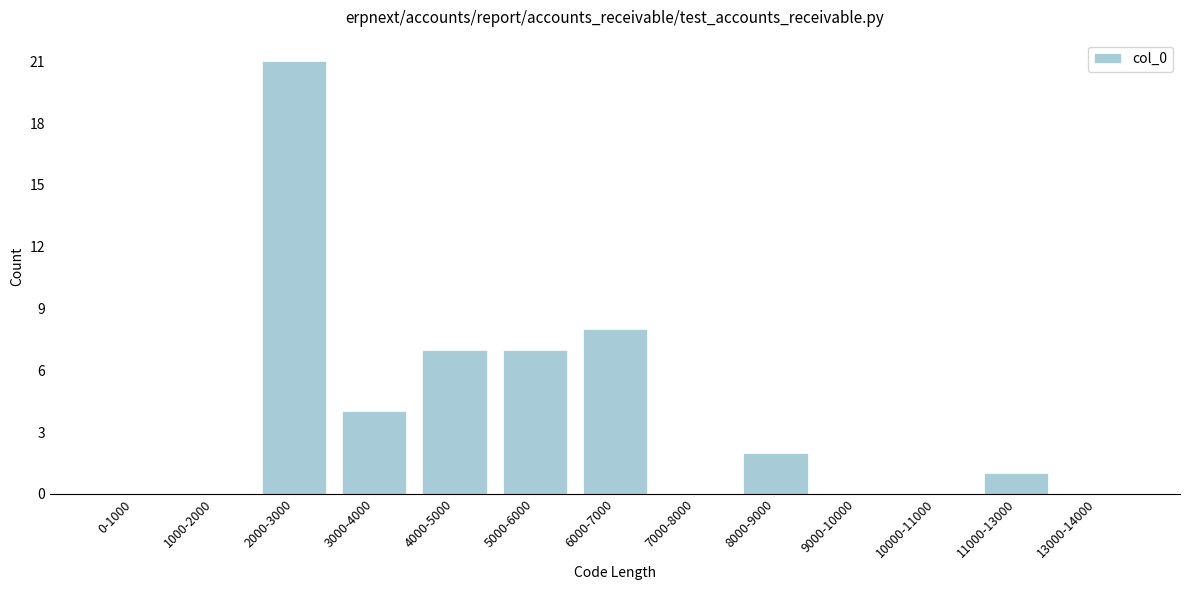

Reading left to right, transcribe all the data shown in this chart.

0-1000=0	1000-2000=0	2000-3000=21	3000-4000=4	4000-5000=7	5000-6000=7	6000-7000=8	7000-8000=0	8000-9000=2	9000-10000=0	10000-11000=0	11000-13000=1	13000-14000=0